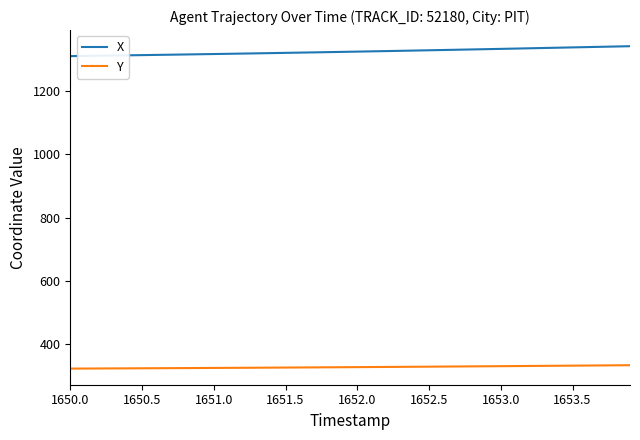

What is the maximum value shown in the chart?

1340.9